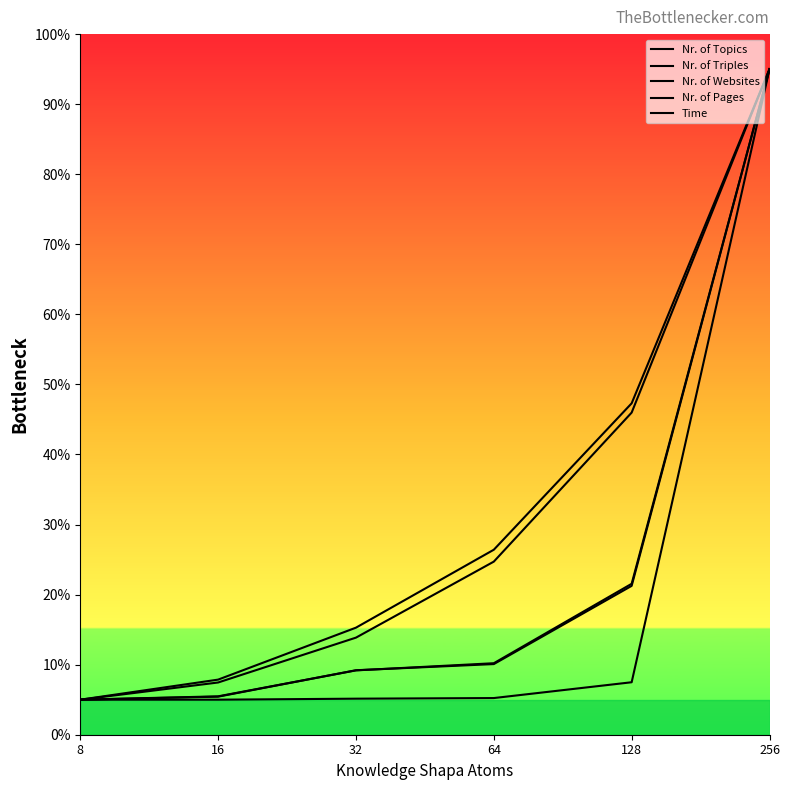

How many lines are shown in the chart?

5